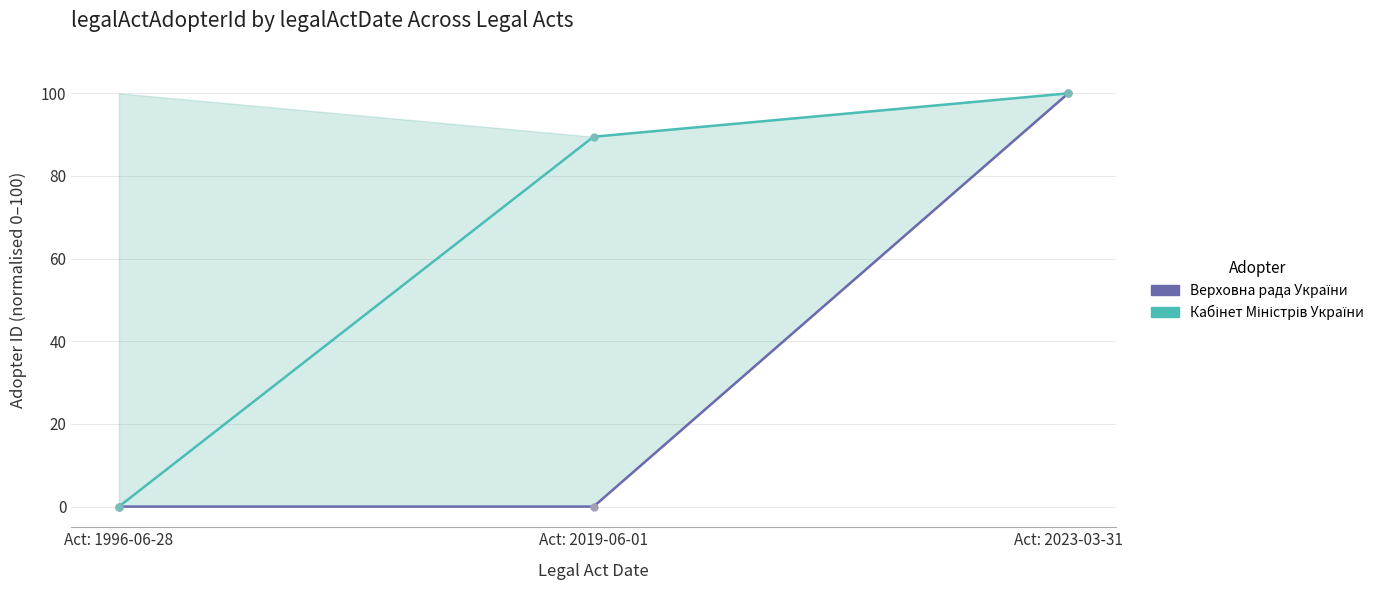

List the series in order of their peak value, lowest first.

Верховна рада України (Fixed), Кабінет Міністрів України (Flexible)